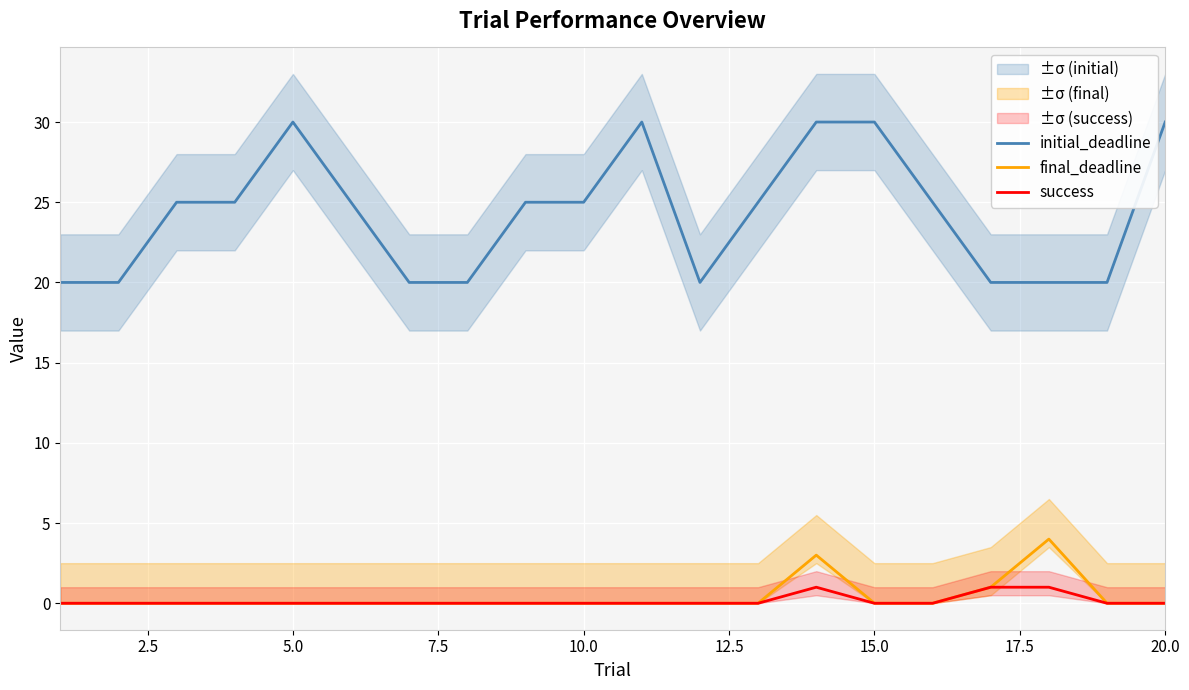

What is the lowest value of the initial_deadline series?

20